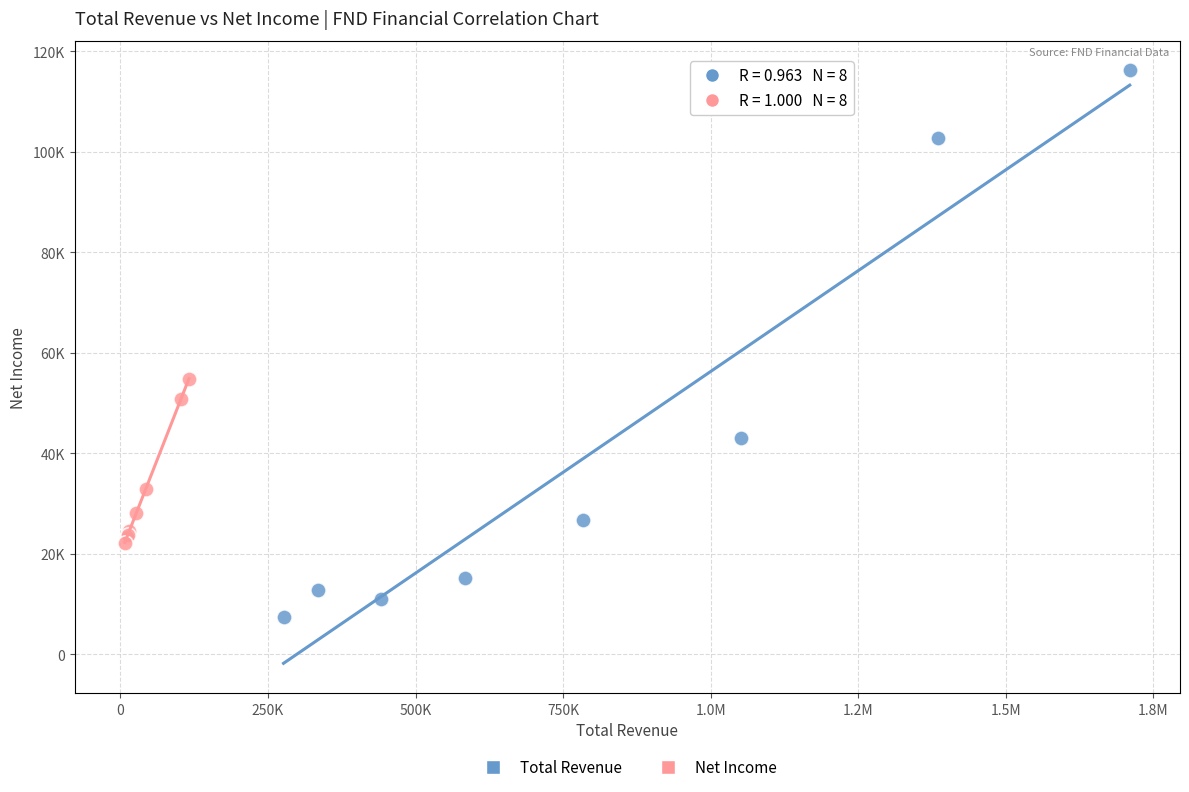

Which series has the widest spread of Y values?

Total Revenue